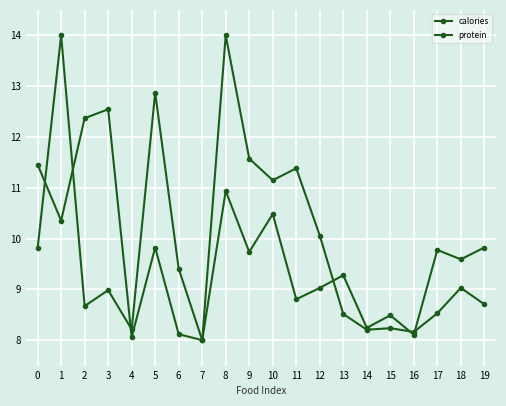

True or false: calories has a value of 12.9 at 5.

True